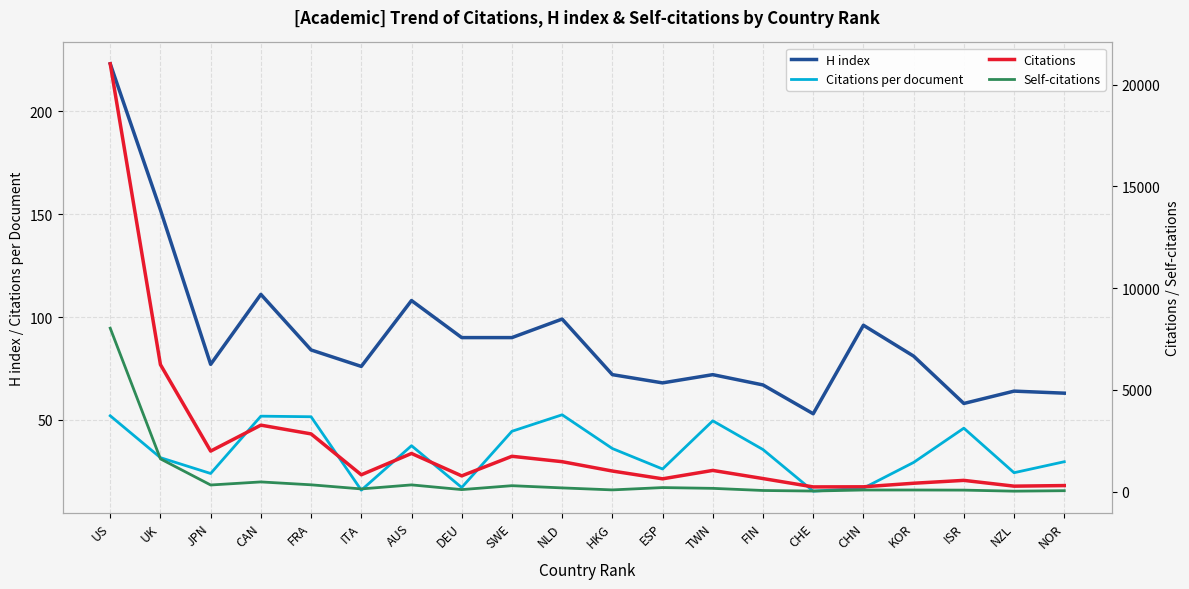

True or false: Self-citations has more than 0 points higher than both neighbors.

True